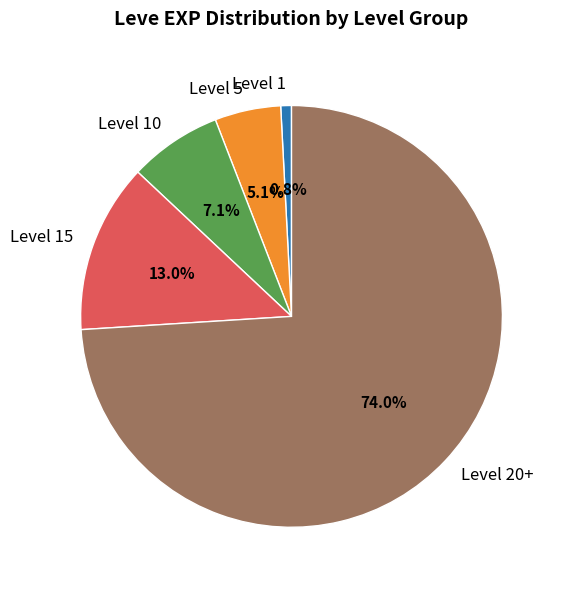

Is there any slice that represents more than half of the pie?

Yes